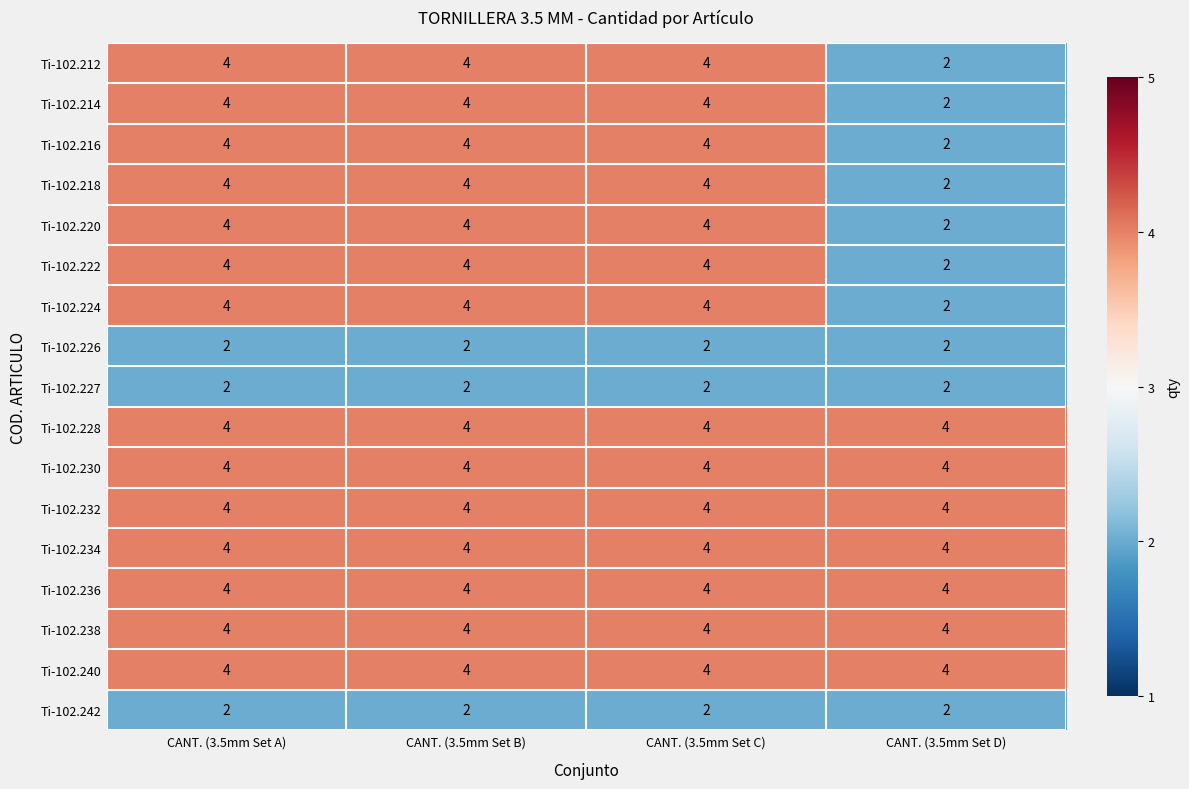

What is the sum of all Ti-102.220 values?

14